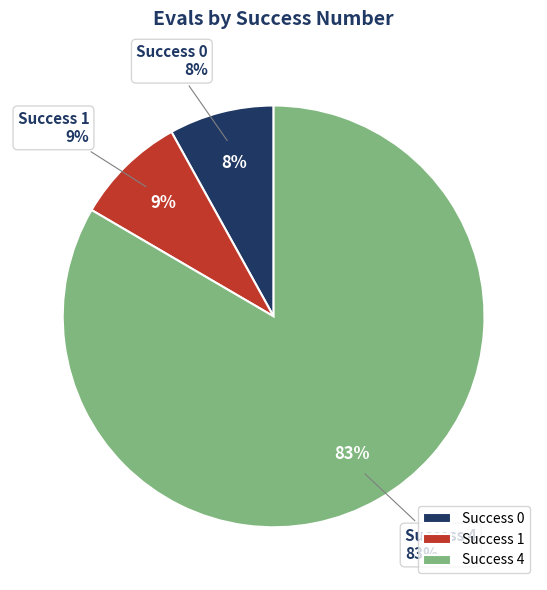

True or false: 4 accounts for 14% of the total.

False